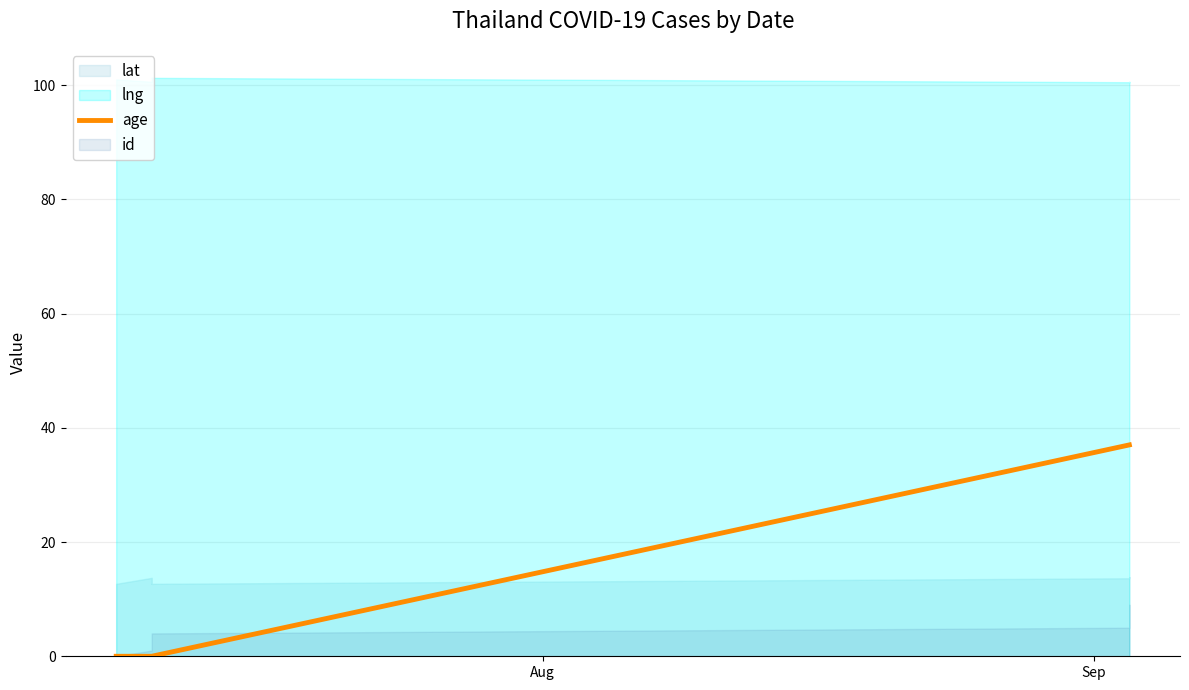

Count the values in the range 0 to 37.

10